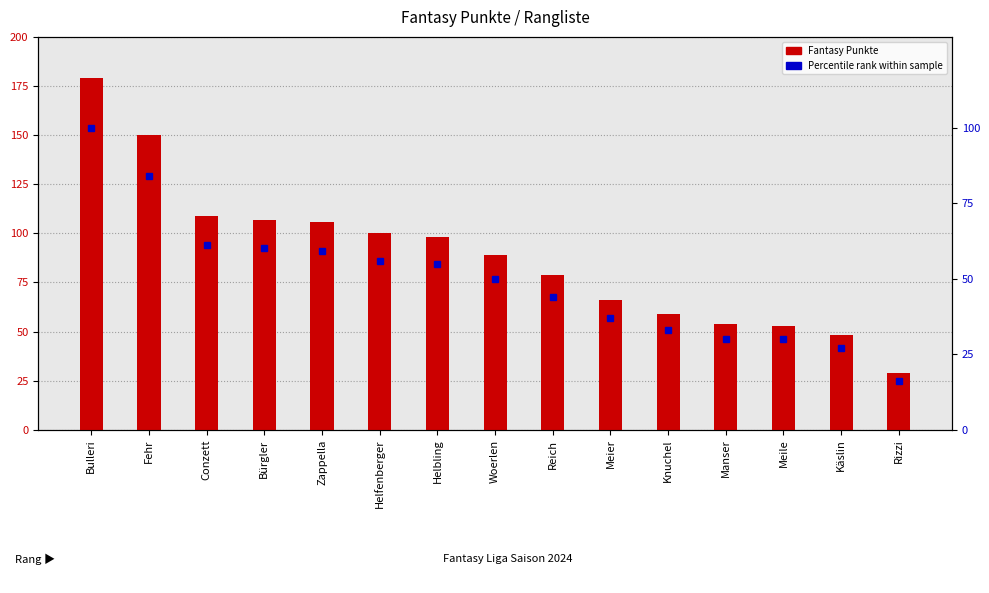

What is the average value of the Fantasy Punkte series?

88